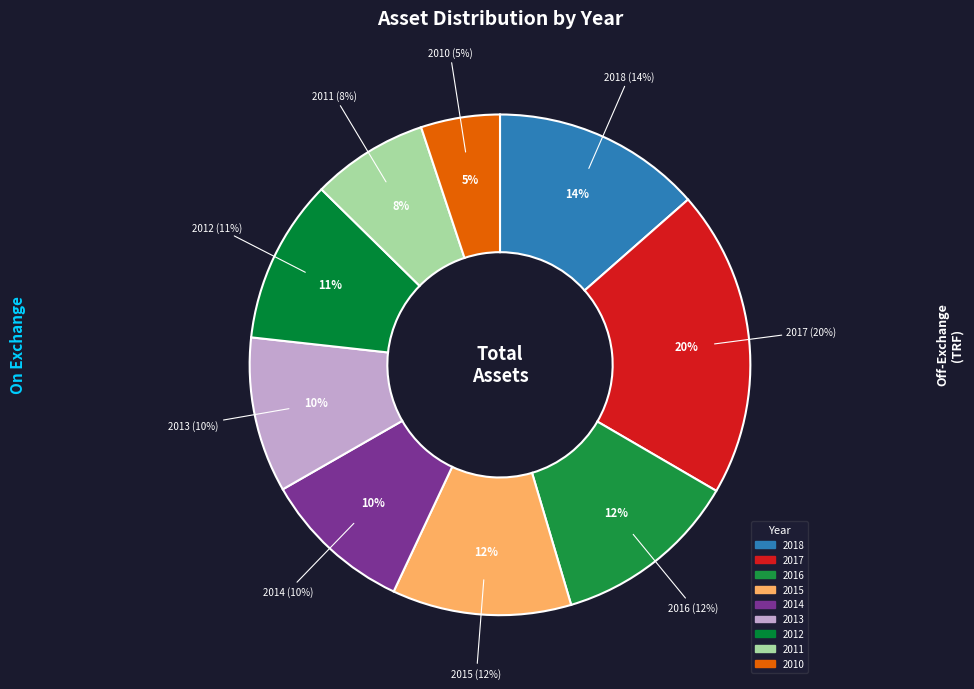

Does any single category account for the majority?

No